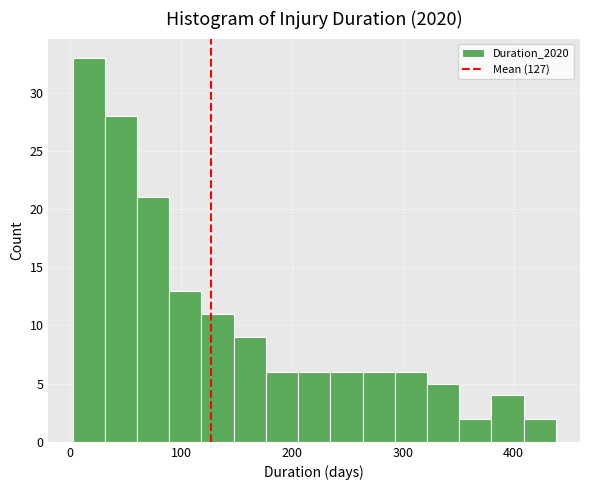

Around what value on the x-axis is the tallest bar? Give the approximate position of its centre, as read against the axis.

20